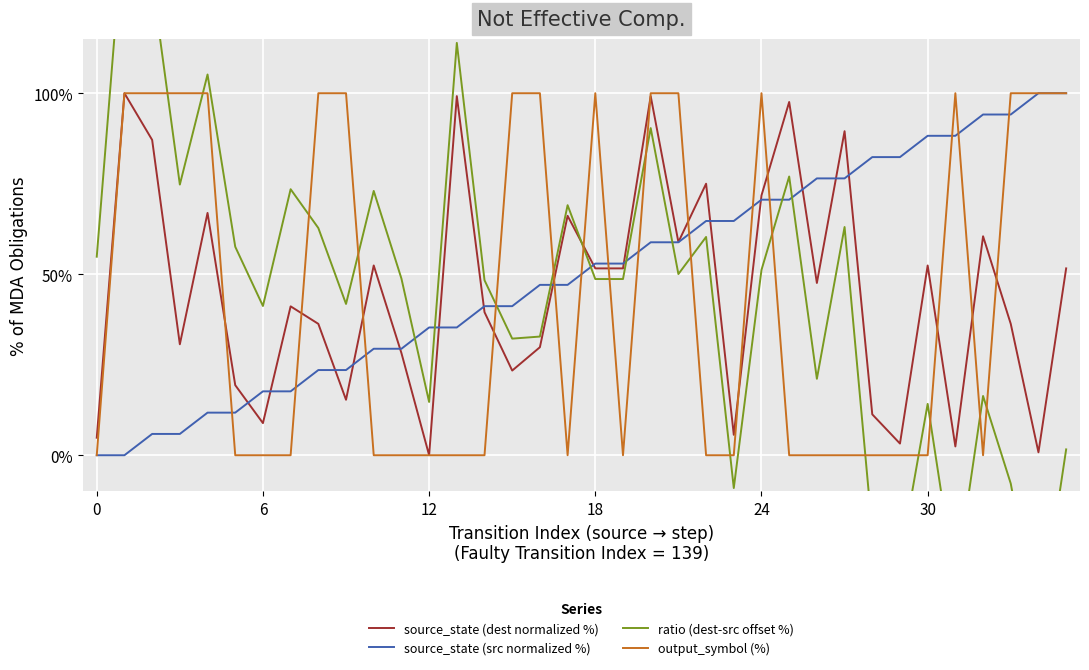

At how many categories does at least one series exceed -33?

36